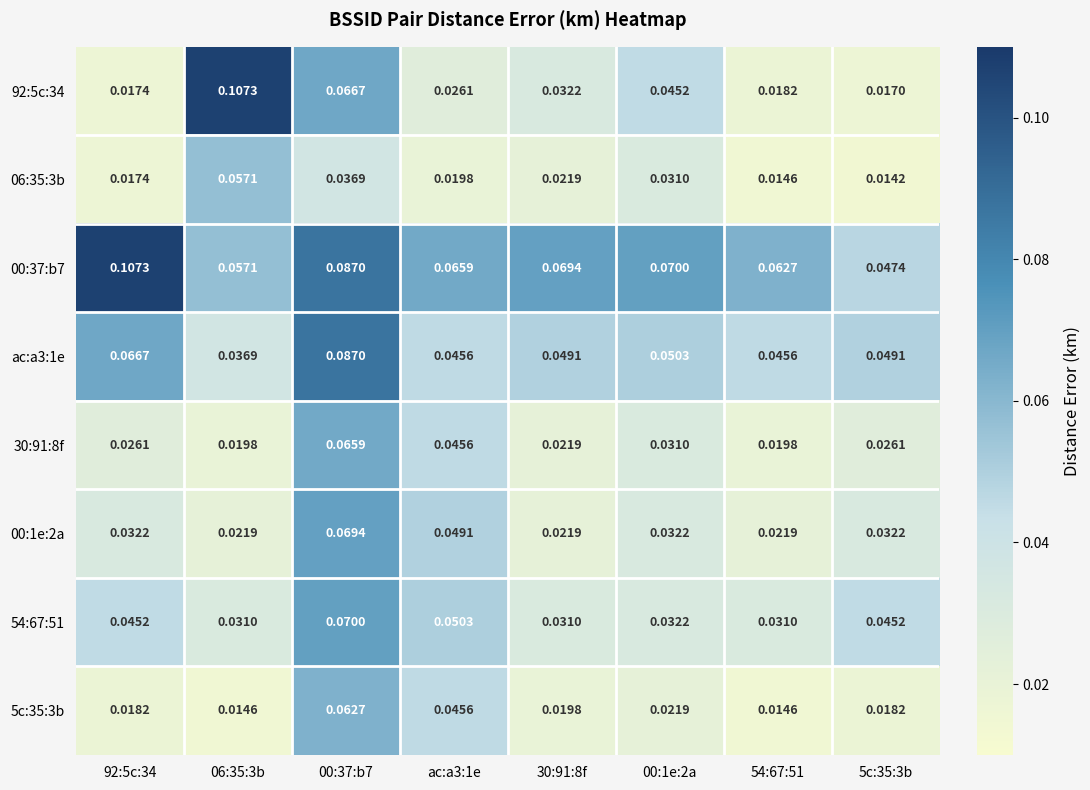

At which category does the chart reach its minimum across all series?

5c:35:3b